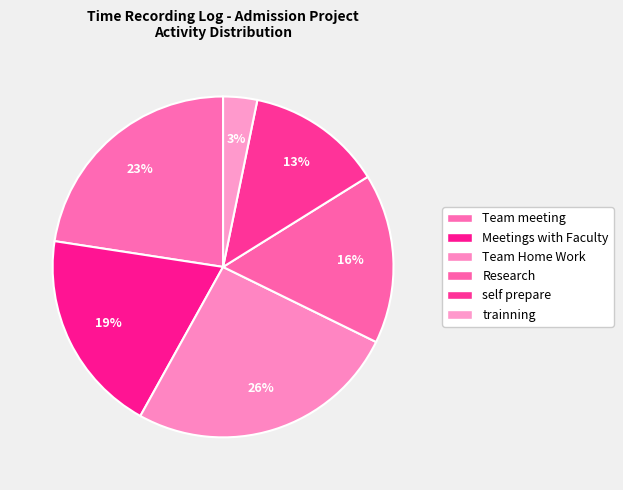

How many slices are in this pie chart?

6